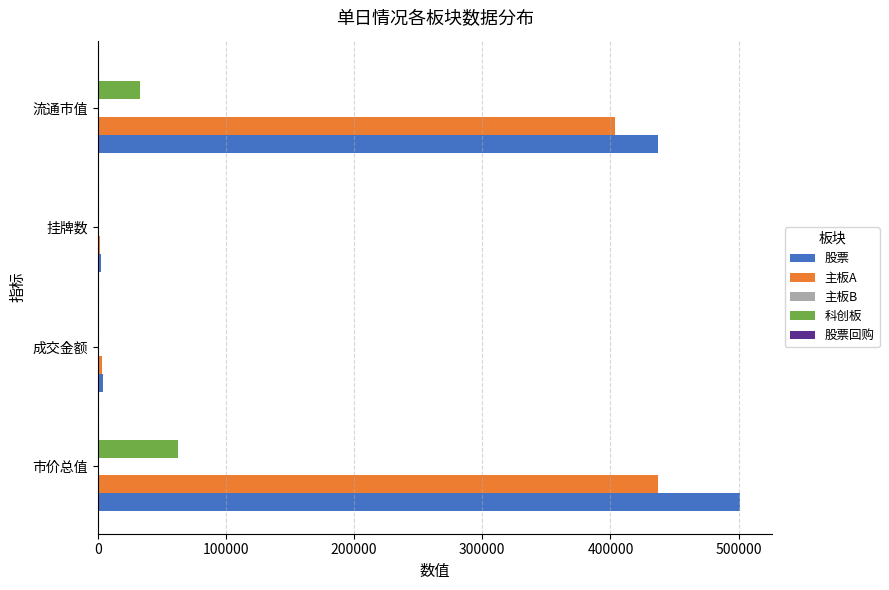

Is it true that 股票 equals 287594.4 at 市价总值?

False